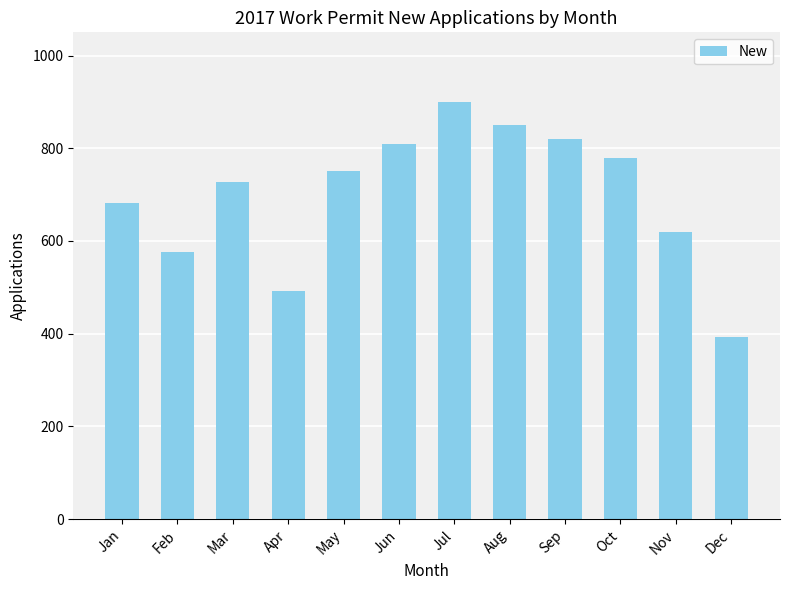

Is it true that the value at Jul is 575?

False